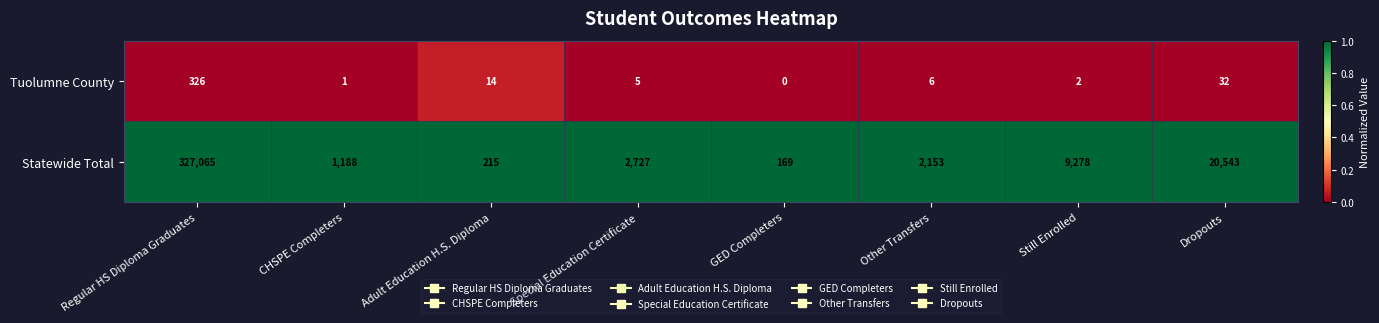

Reading left to right, list all the values displayed in this chart.

Tuolumne County: 326	1	14	5	0	6	2	32
Statewide Total: 327065	1188	215	2727	169	2153	9278	20543